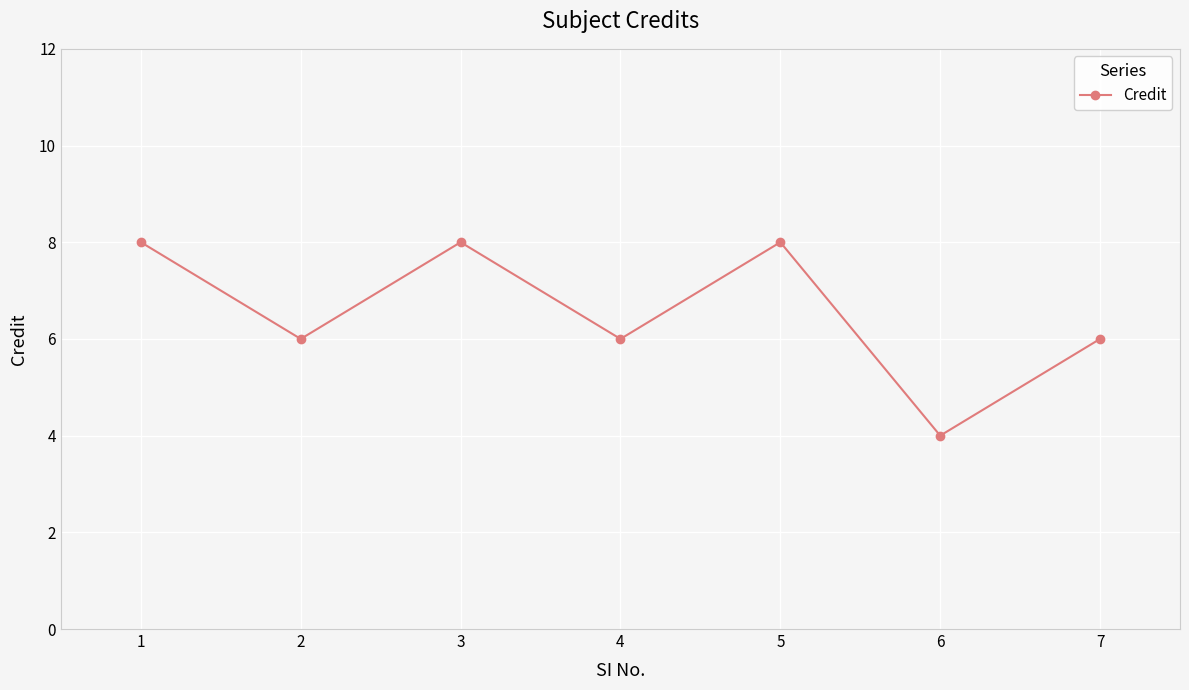

What is the sum of all values?

46